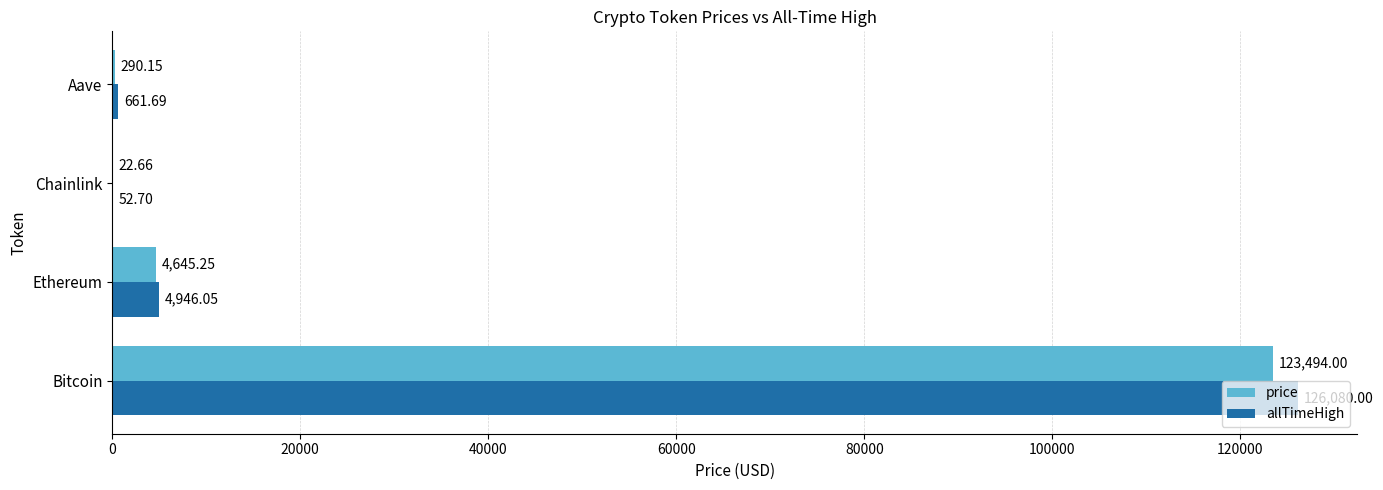

What is the greatest value displayed?

126080.0